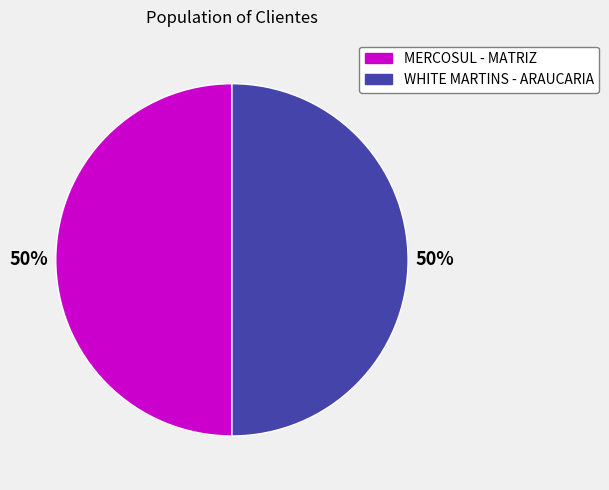

What is the ratio of the value at MERCOSUL - MATRIZ to the value at WHITE MARTINS - ARAUCARIA?

1.0